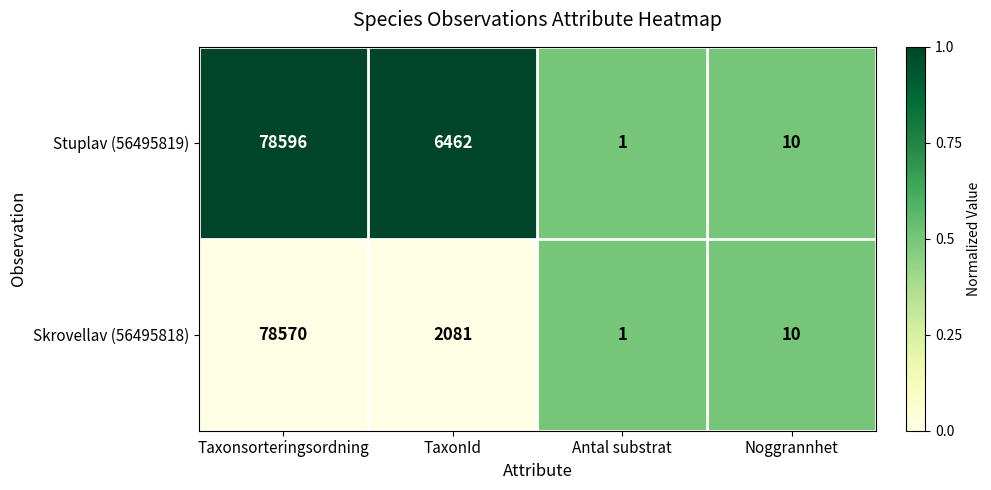

What is the sum of the Stuplav (56495819) values at Antal substrat and Taxonsorteringsordning?

78597